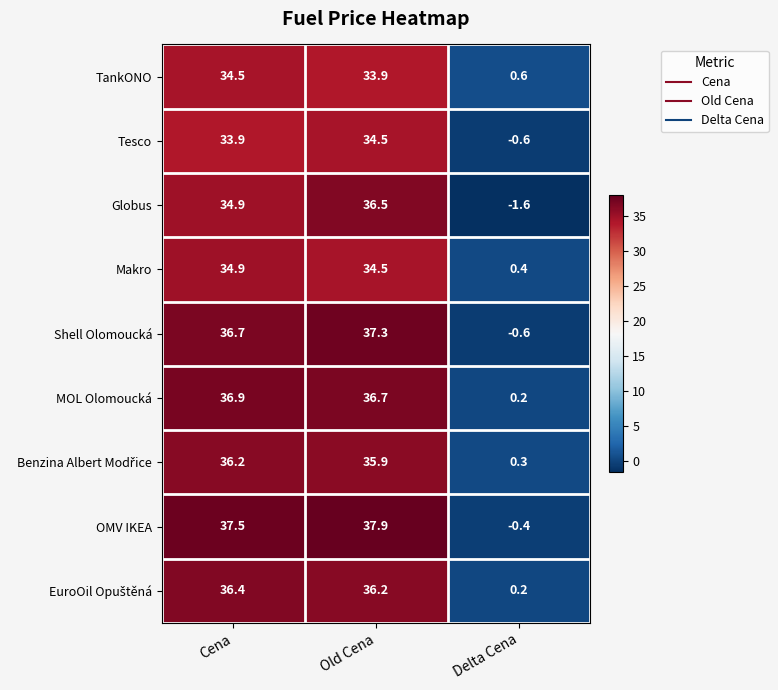

Where does the OMV IKEA series first go above 37?

Cena